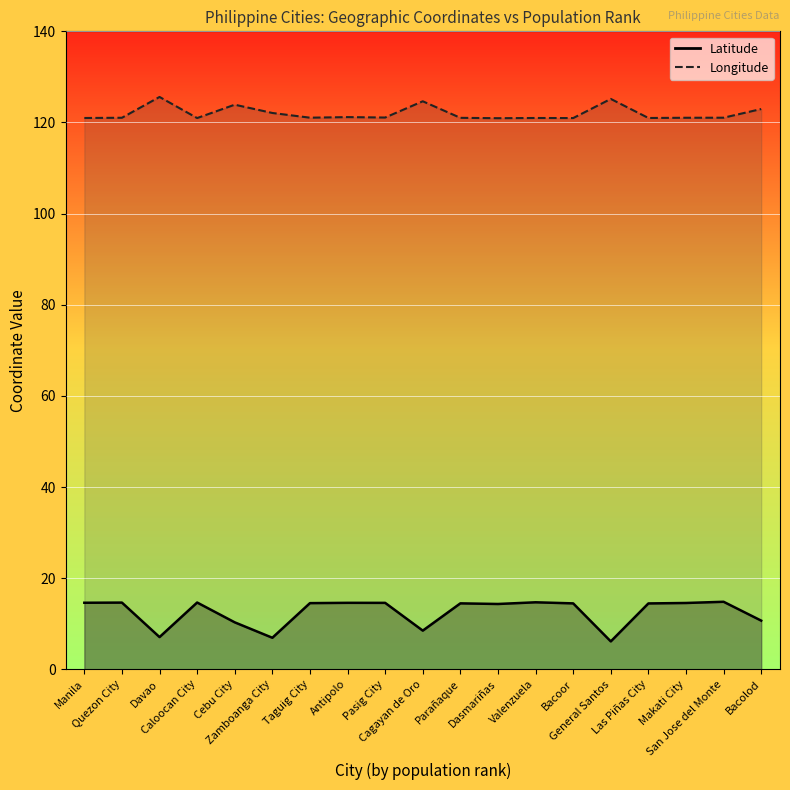

Where does the Latitude series first go above 14?

Manila